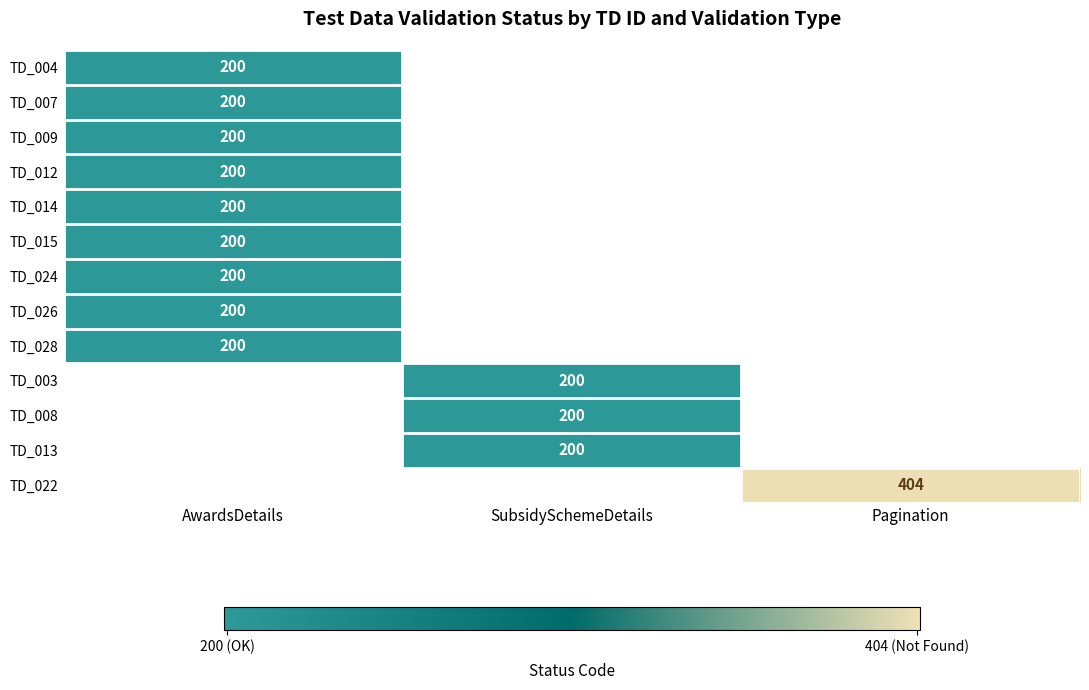

The TD_022 series shows 582 at Pagination. True or false?

False